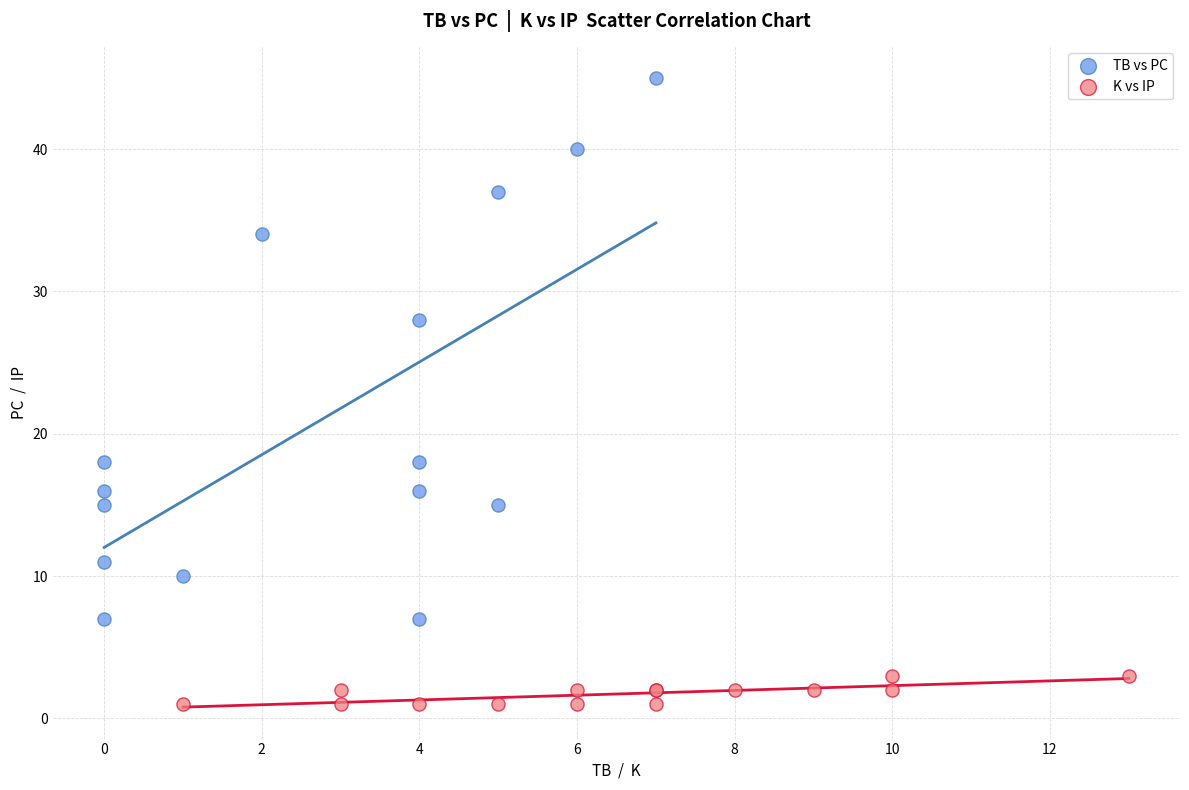

Which series has the largest Y range (max minus min)?

TB vs PC